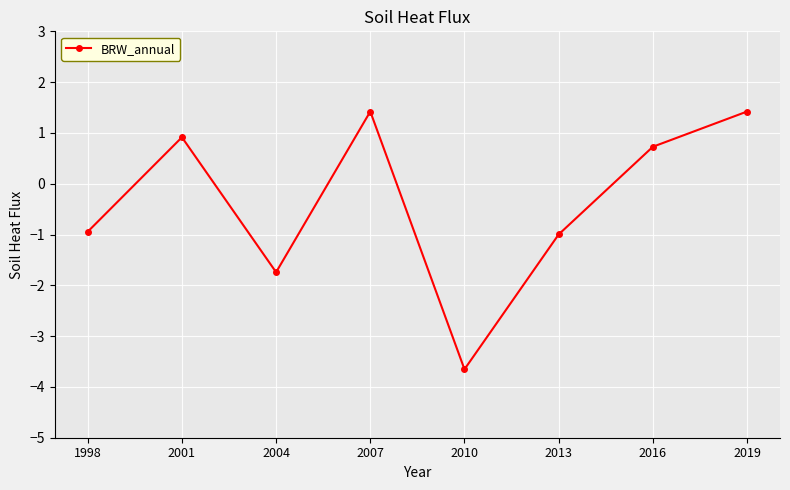

What is the sum of all values?

-2.9